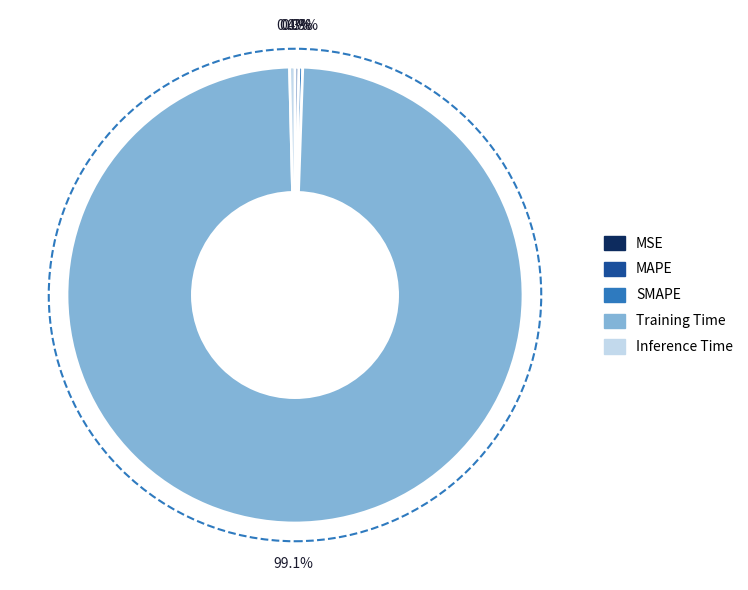

What is the largest slice in the pie chart?

Training Time